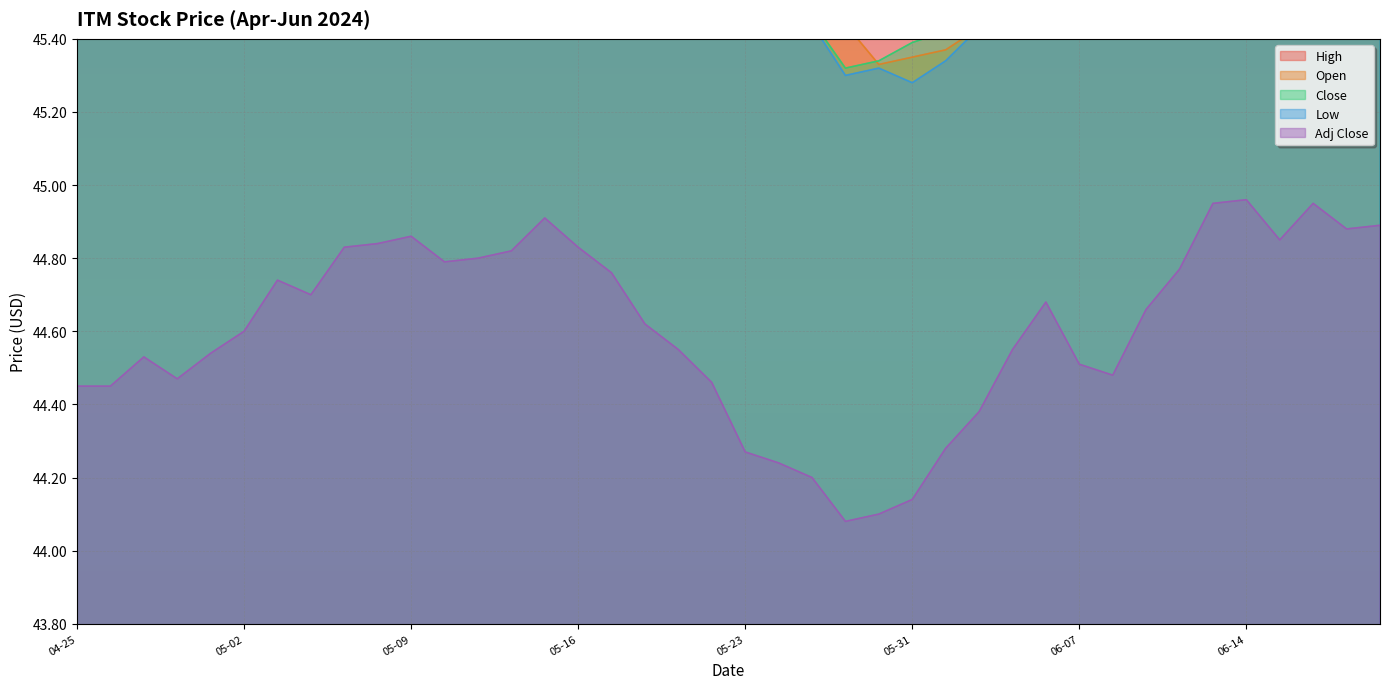

The Adj Close series shows 44.9 at 2024-06-17. True or false?

True